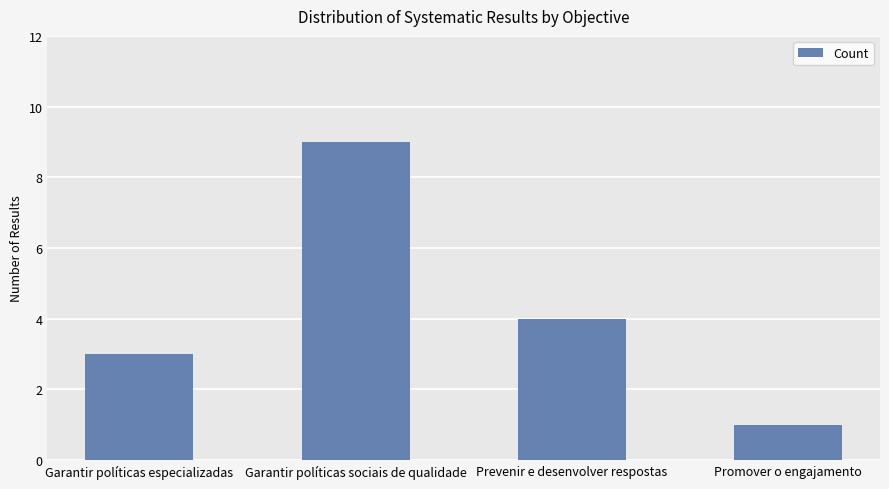

Does the chart contain stacked bars?

No